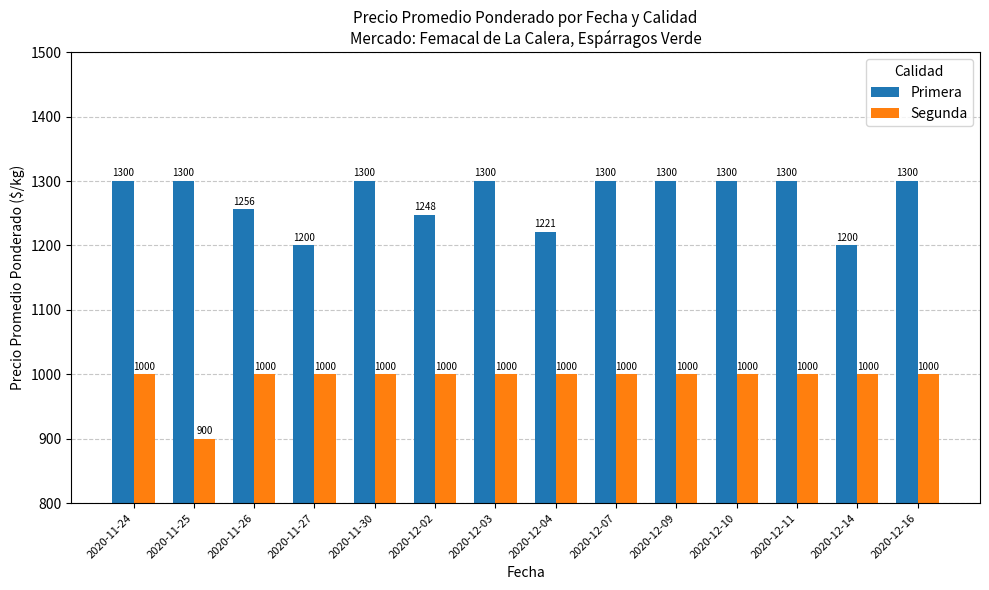

What is the approximate value of Segunda at 2020-12-10?

1000